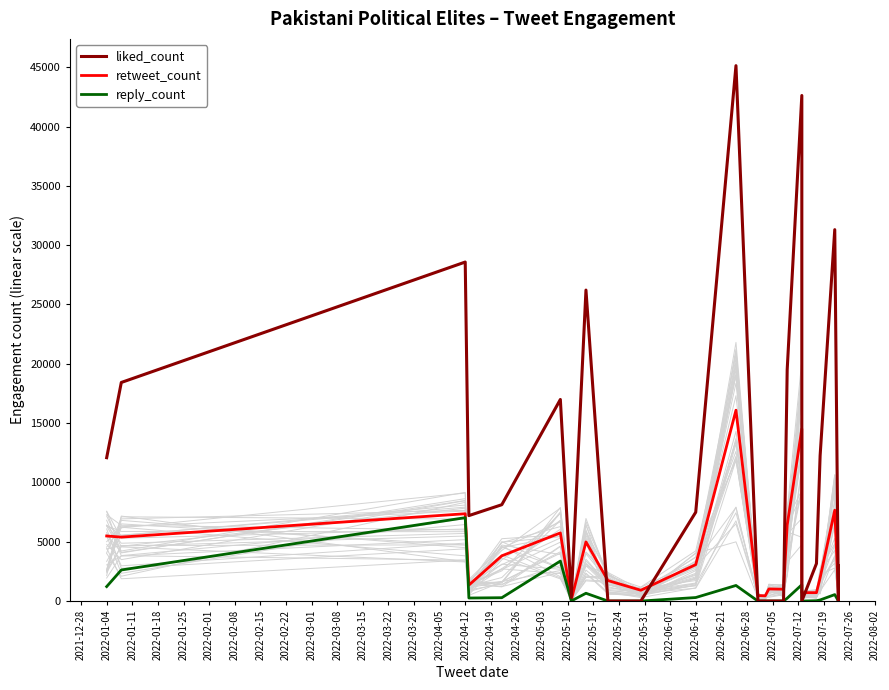

What is the label of the 24th point from the left?

2022-06-07